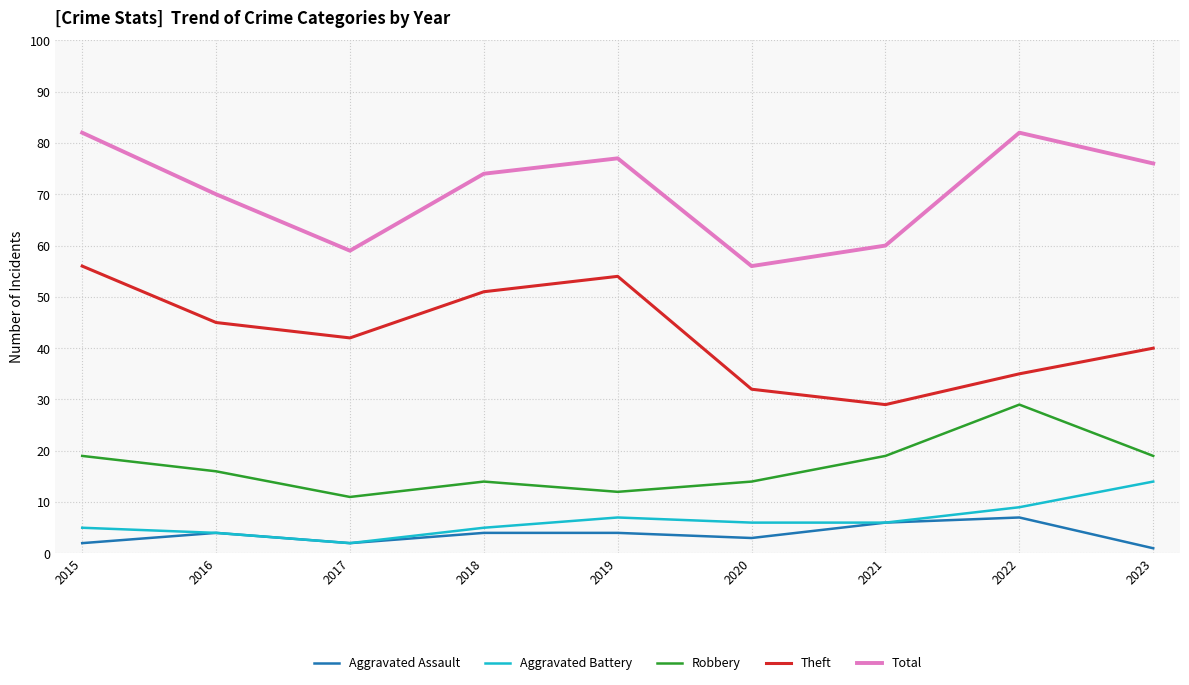

List the series in order of their peak value, lowest first.

Aggravated Assault, Aggravated Battery, Robbery, Theft, Total